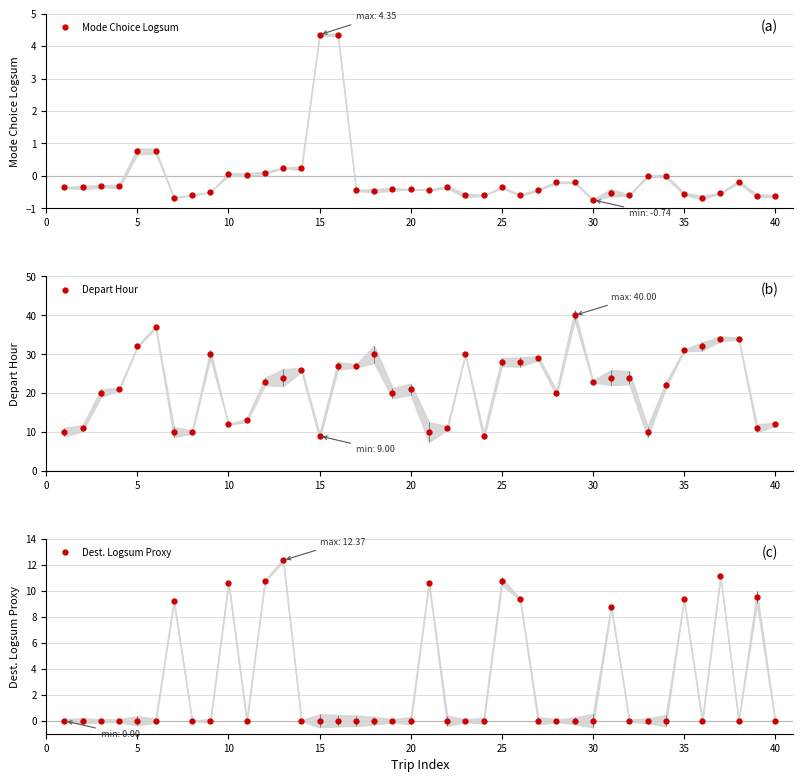

True or false: Depart Hour and Mode Choice Logsum intersect in this chart.

False